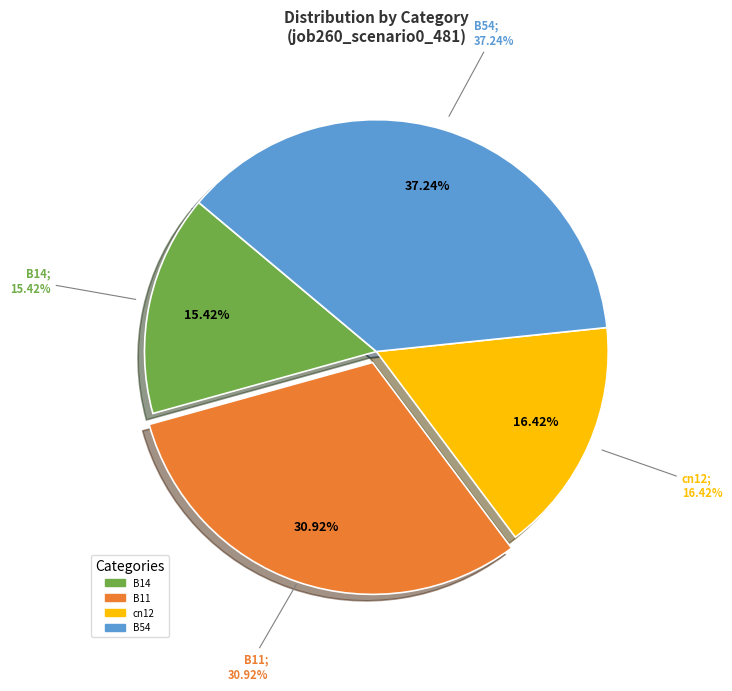

Is it true that B14 is 6% of the pie?

False